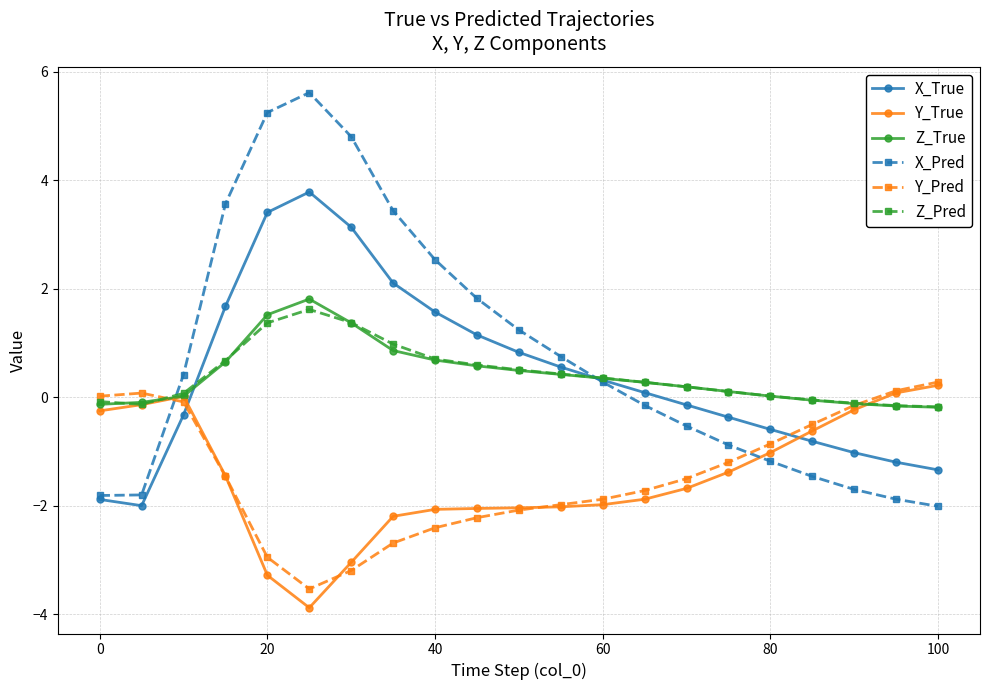

Which series has the largest range (max minus min)?

X_Pred